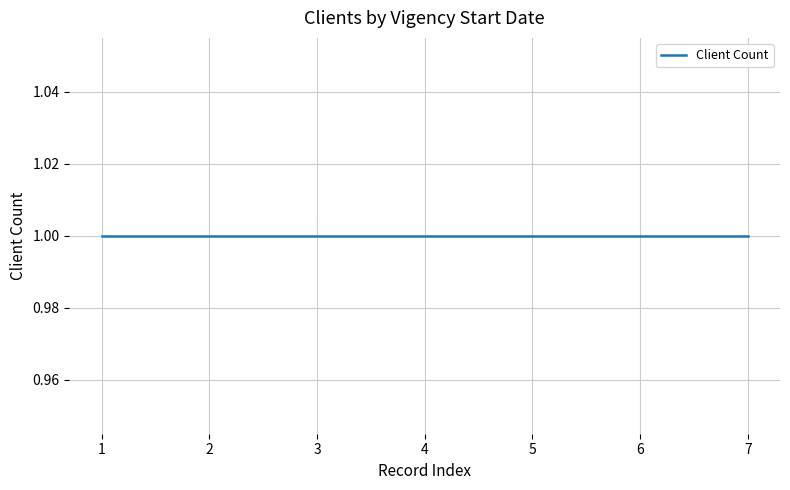

How many data points does each series have?

7